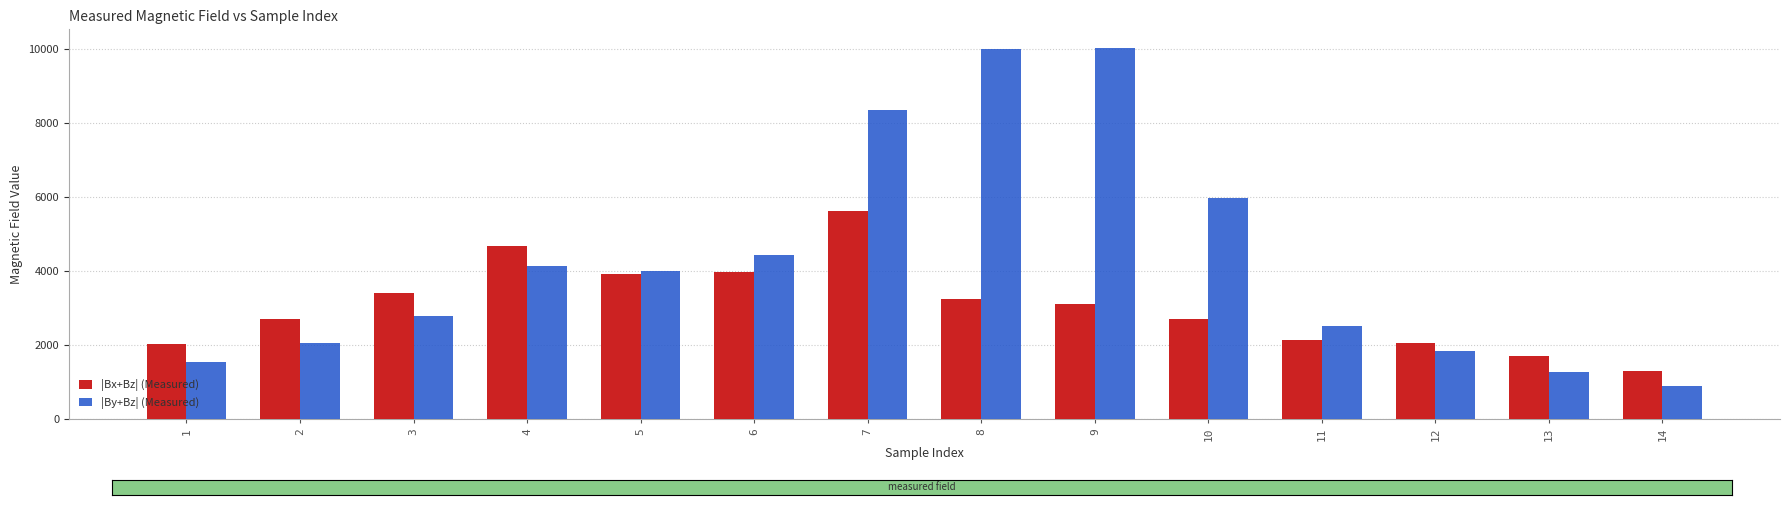

How many groups of bars are there?

14